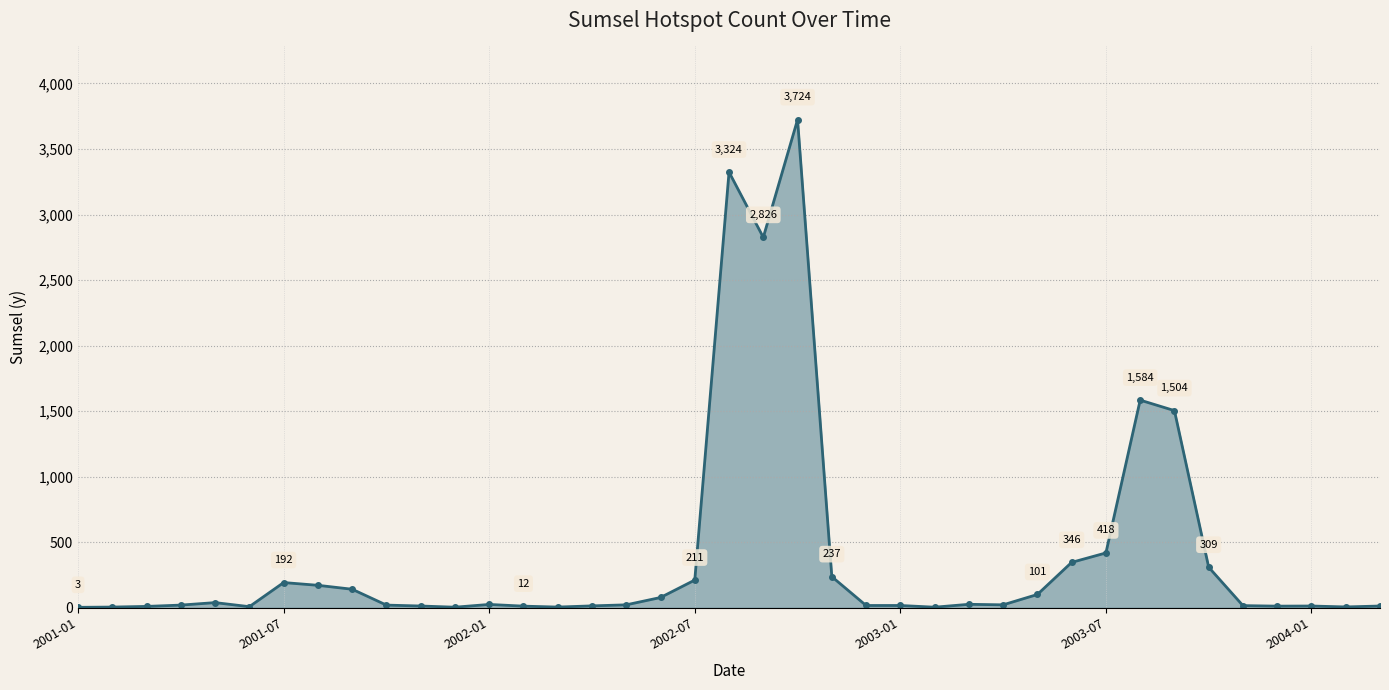

Does the chart have visible grid lines?

Yes